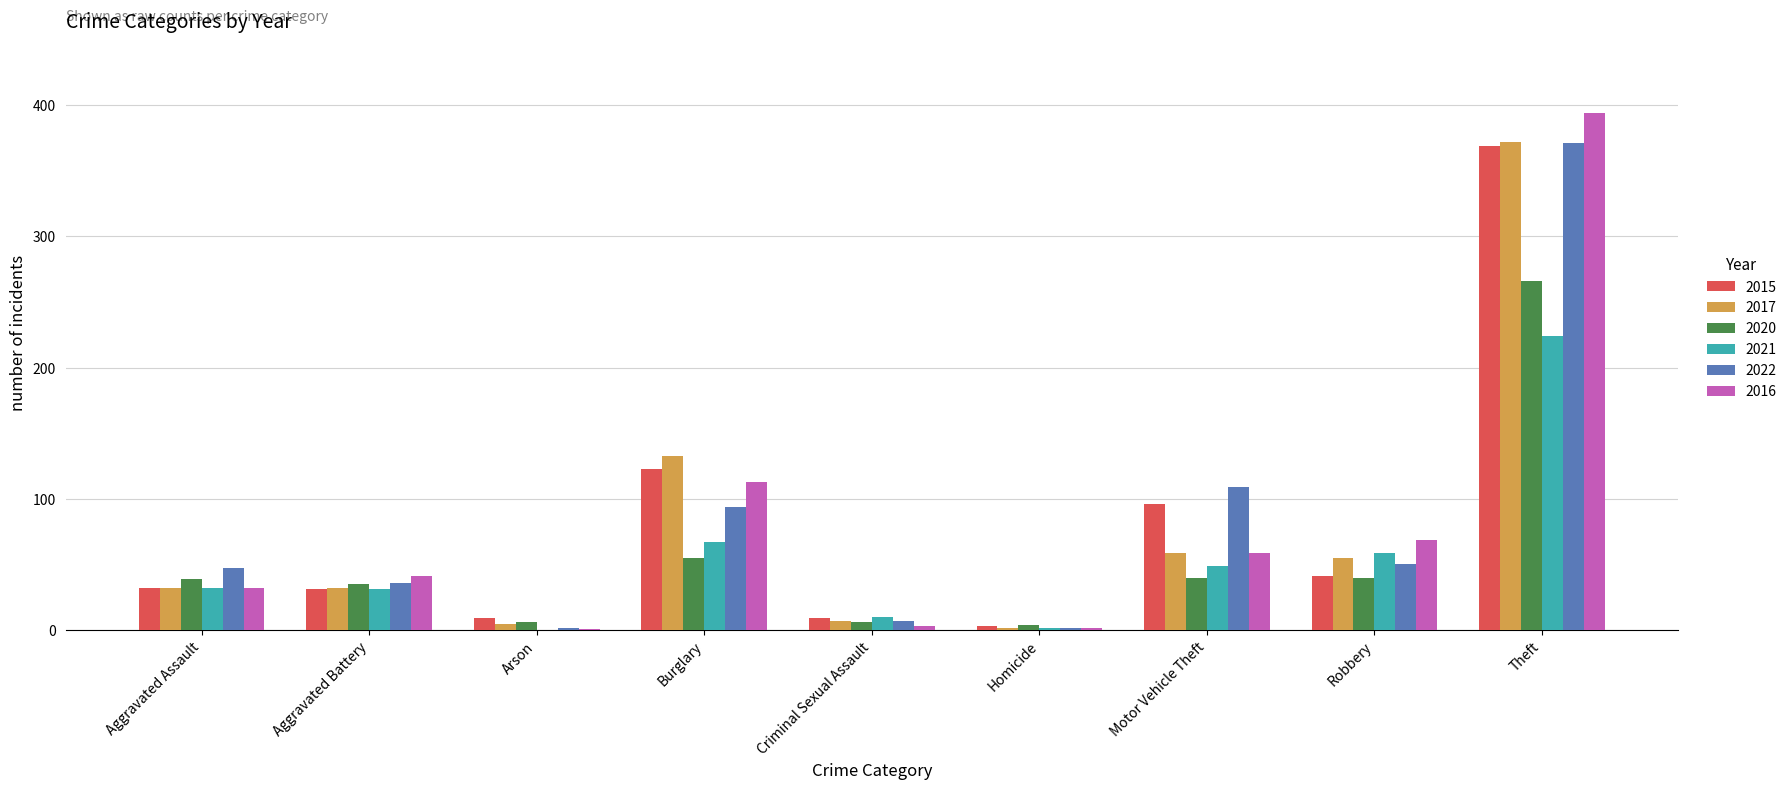

What is the sum of the 2015 values at Aggravated Assault and Theft?

401